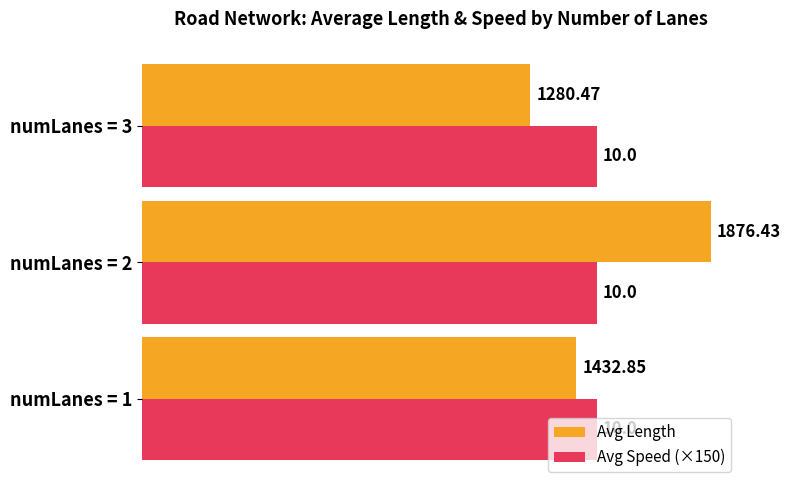

What is the spread (max minus min) of values at numLanes = 2?

376.4